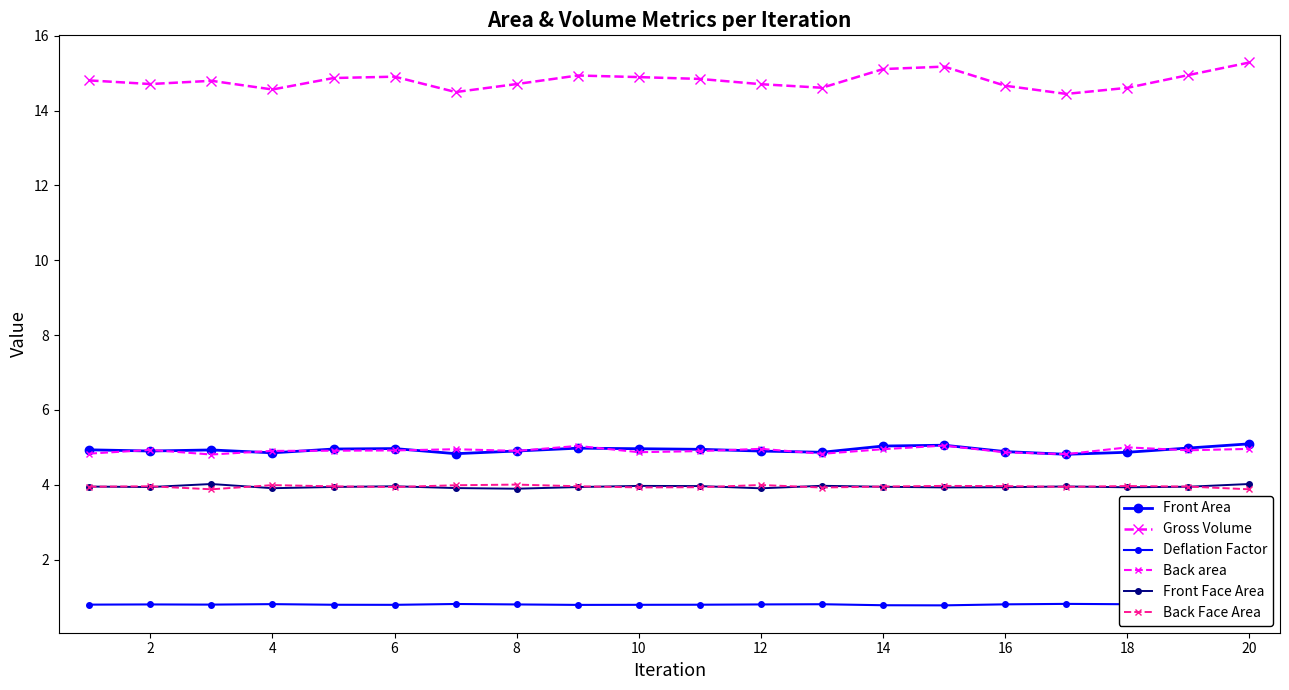

At 16, list the series in order from smallest to largest.

Deflation Factor, Front Face Area, Back Face Area, Back area, Front Area, Gross Volume